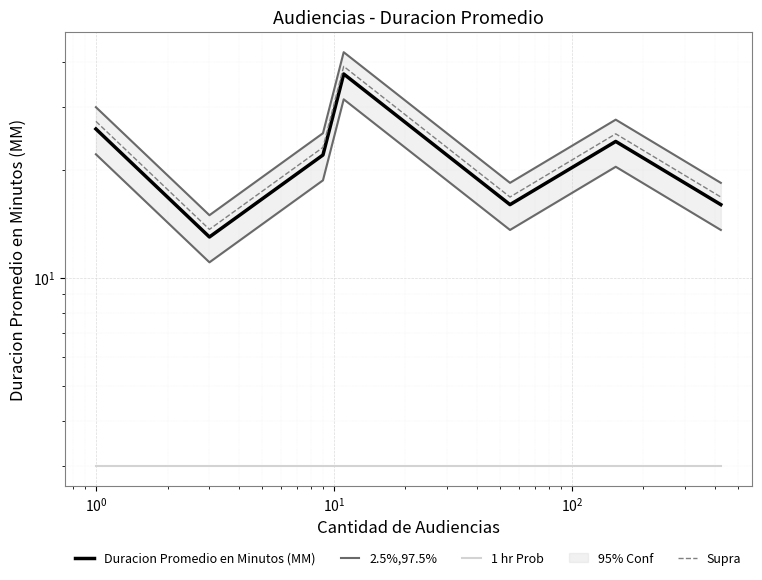

At which category does Supra reach its first local peak?

$\mathdefault{10^{1}}$